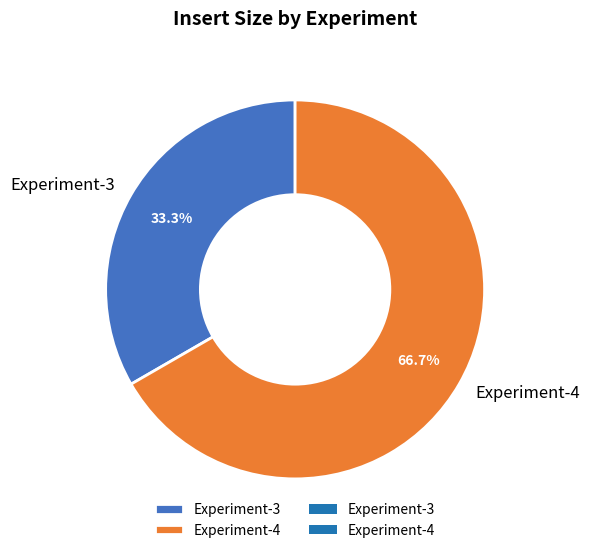

To the nearest percent, what is the combined percentage of Experiment-4 and Experiment-3?

100%